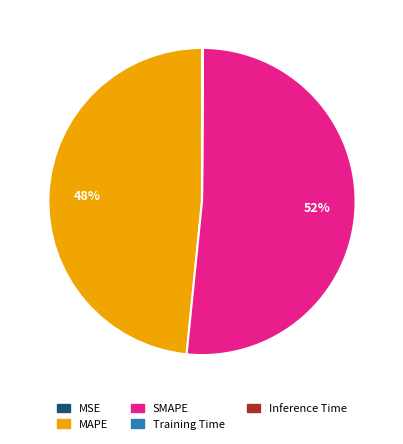

Does SMAPE represent more than half of the total?

Yes